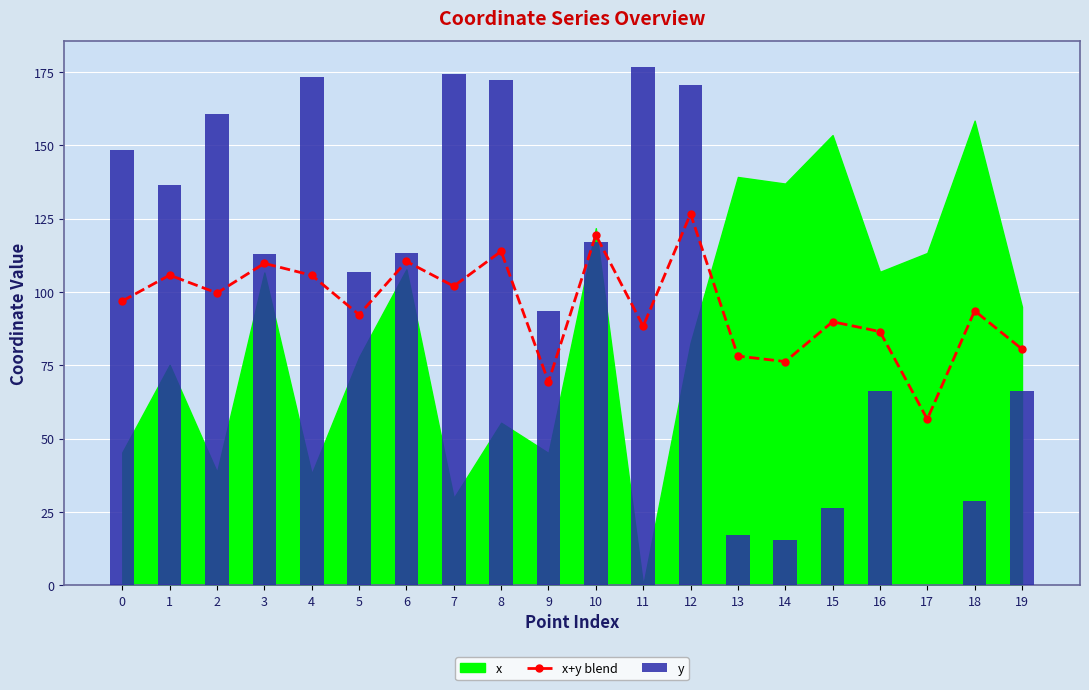

Between 3 and 19, which series saw the biggest shift?

y